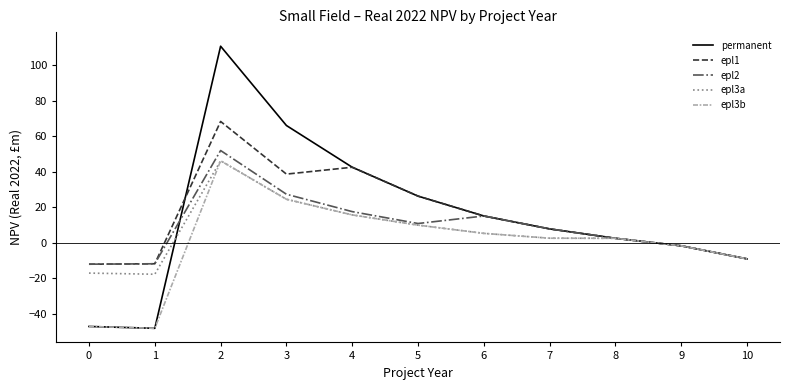

Is the value of epl3a at 4 greater than the value of permanent at 8?

Yes